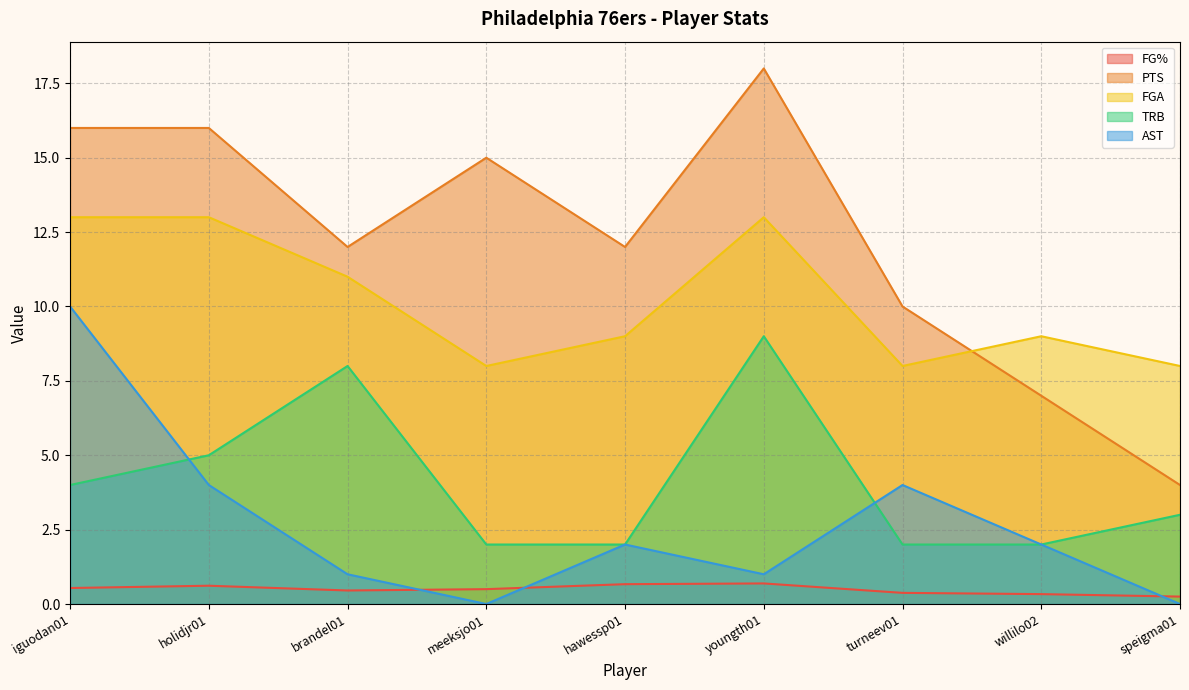

How many lines are shown in the chart?

5